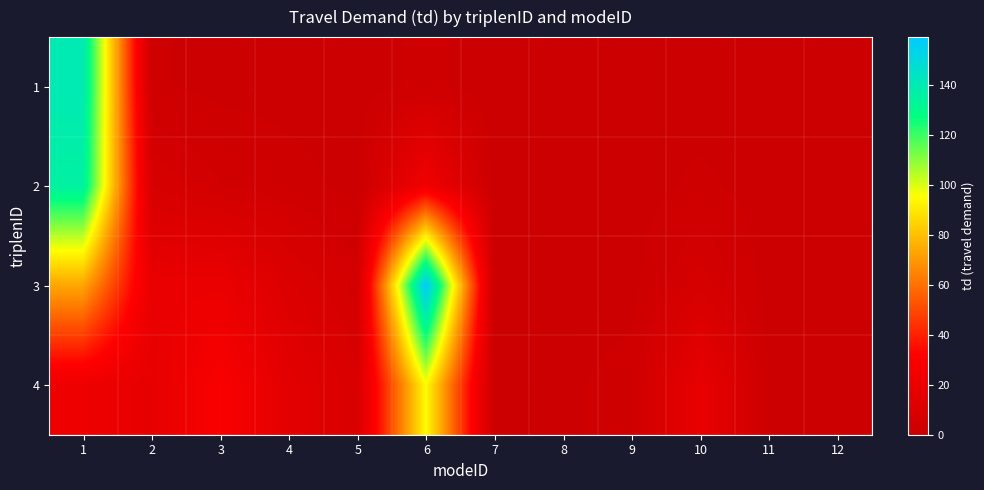

Rank the series at 4 from lowest to highest value.

1, 2, 3, 4